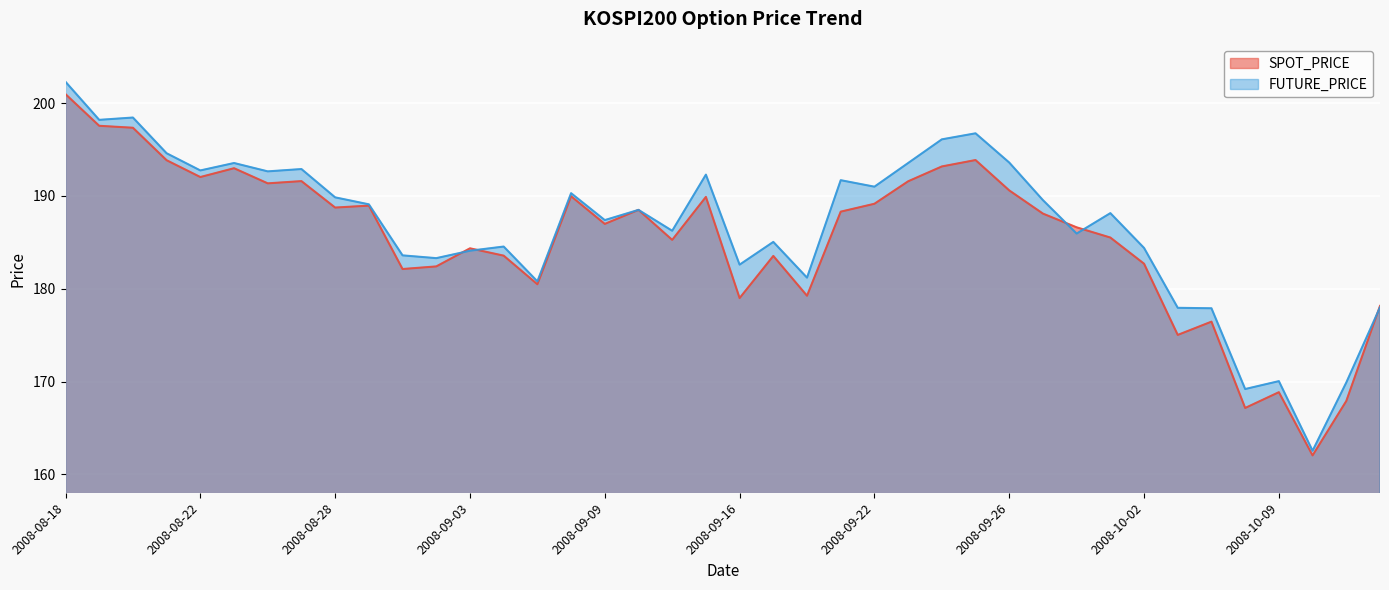

What is the maximum value for FUTURE_PRICE?

202.3